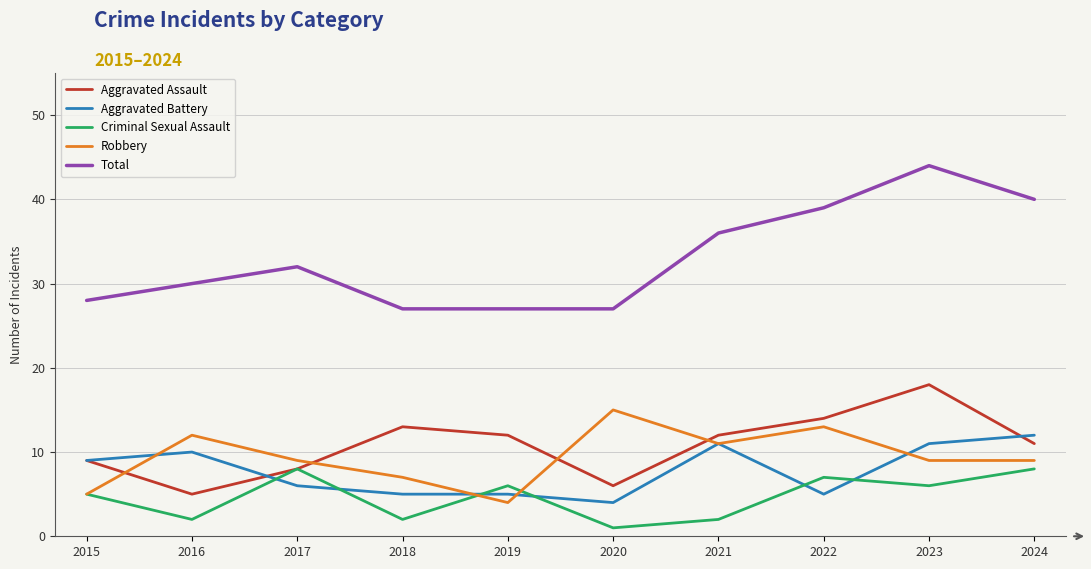

What is the sum of all Total values?

330